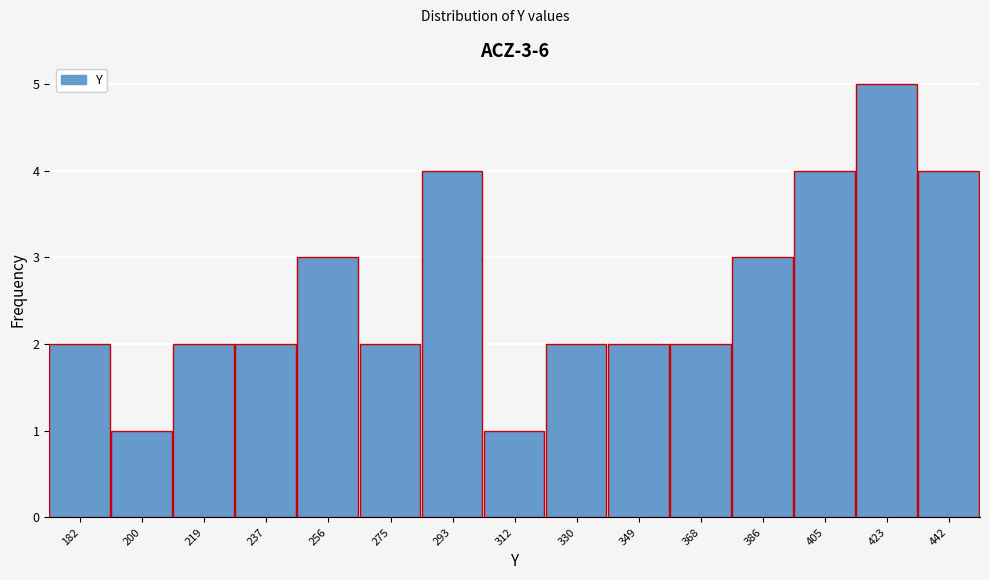

Reading left to right, transcribe all the data shown in this chart.

2	1	2	2	3	2	4	1	2	2	2	3	4	5	4